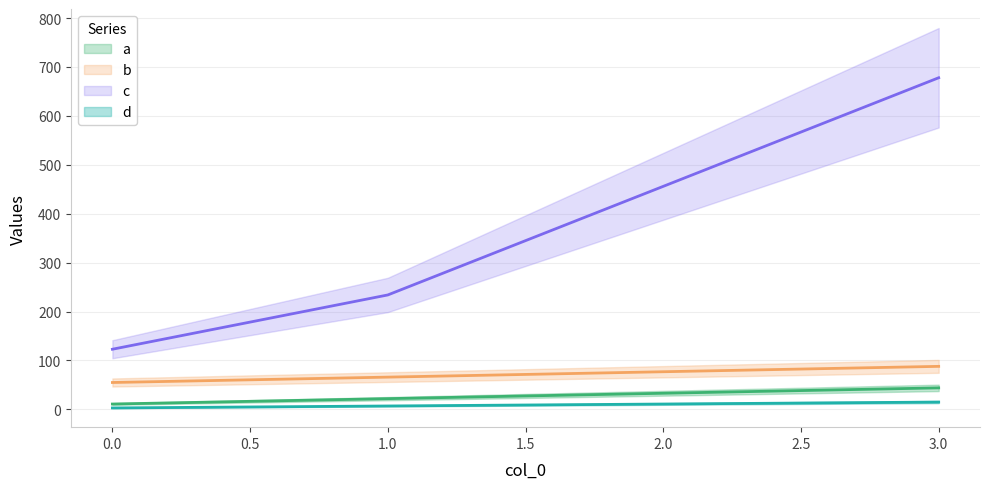

At which category is the sum across all series the highest?

3